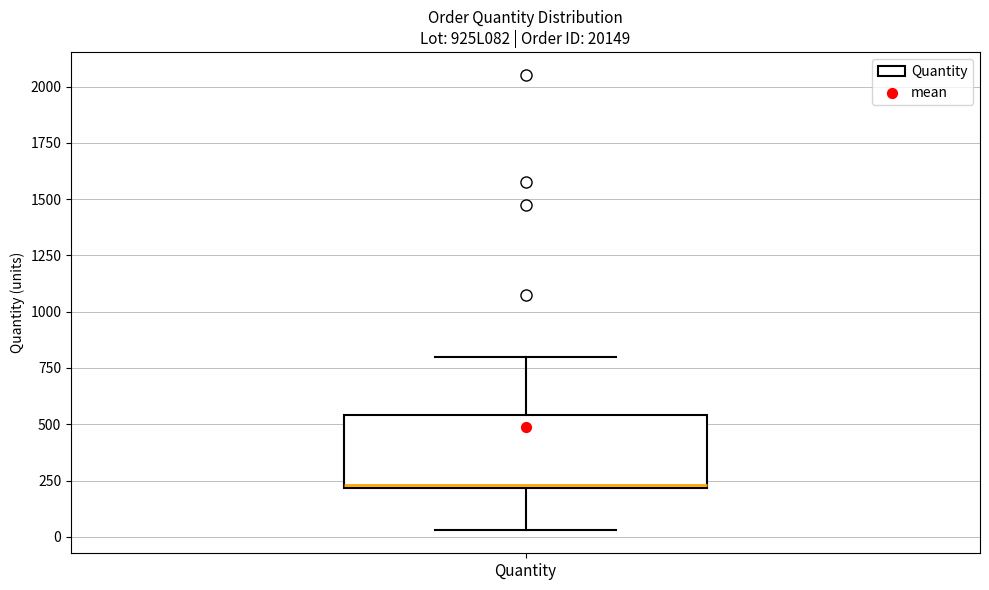

Where does the lower whisker of the box for Quantity end on the y-axis? The values are not printed on the chart, so give them approximately, as read against the axis.

50